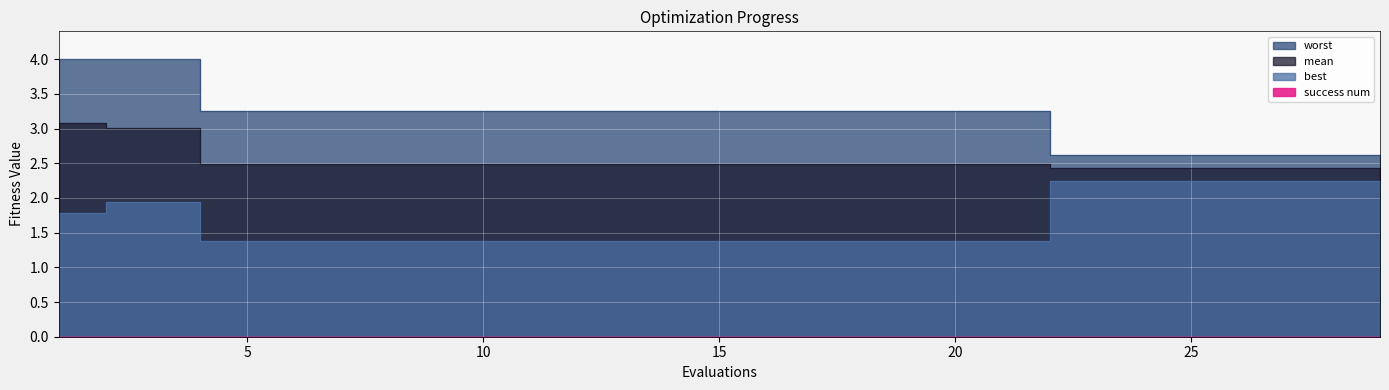

True or false: worst has a value of 0.5 at 23.

False